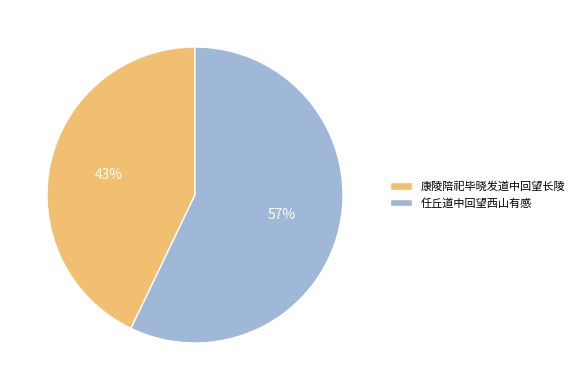

True or false: 任丘道中回望西山有感 accounts for 57% of the total.

True